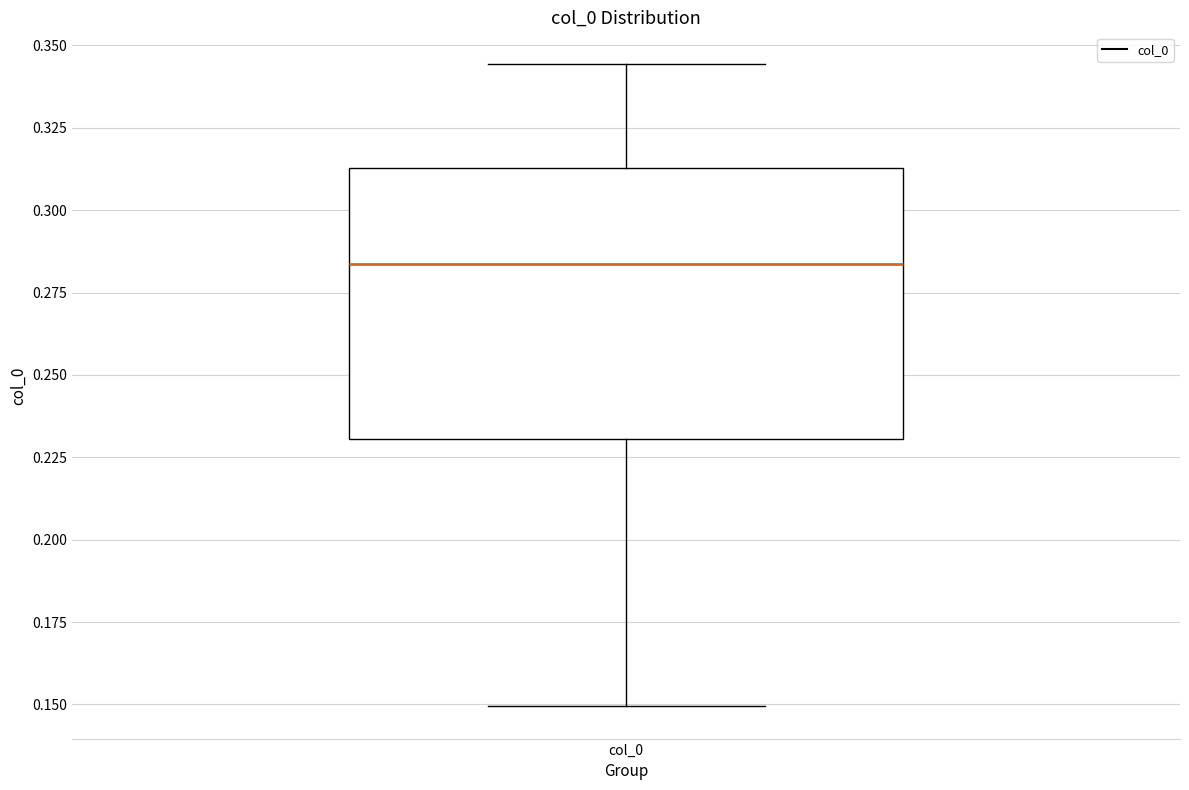

Where is the upper edge of the box for col_0 on the y-axis? The values are not printed on the chart, so give them approximately, as read against the axis.

0.315